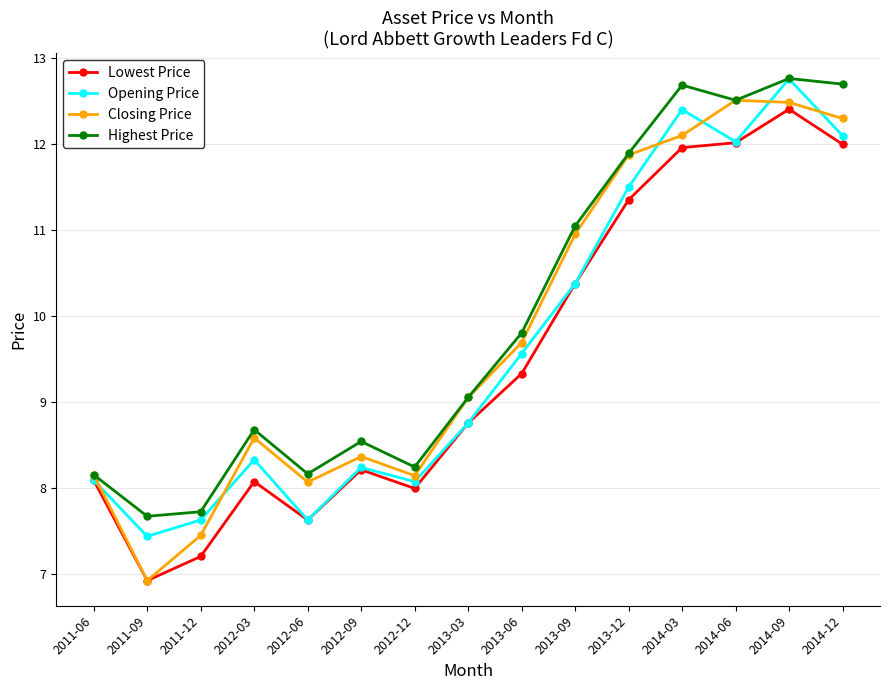

What is the sum of all Closing Price values?

146.7